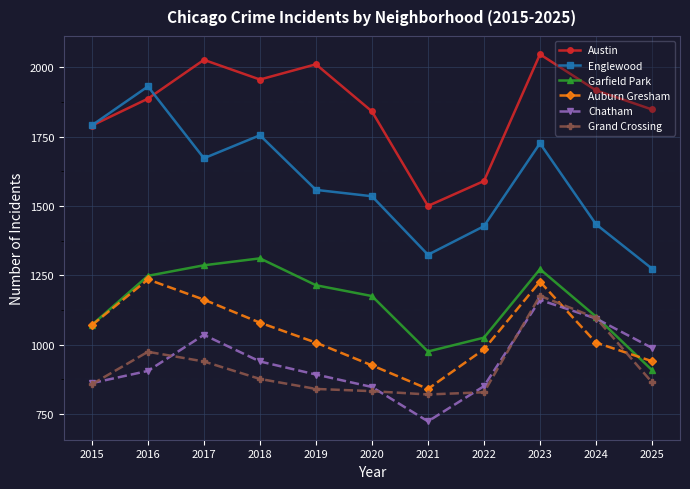

Count the number of data series in this chart.

6